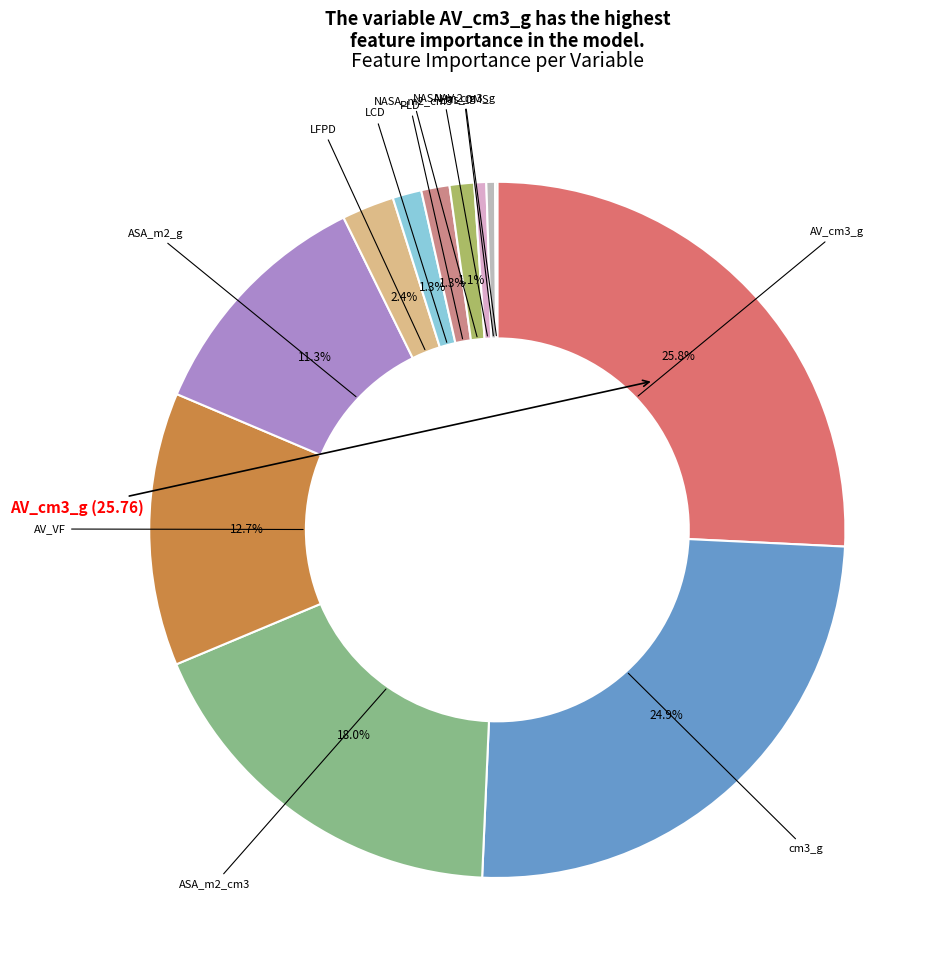

Does any single category account for the majority?

No